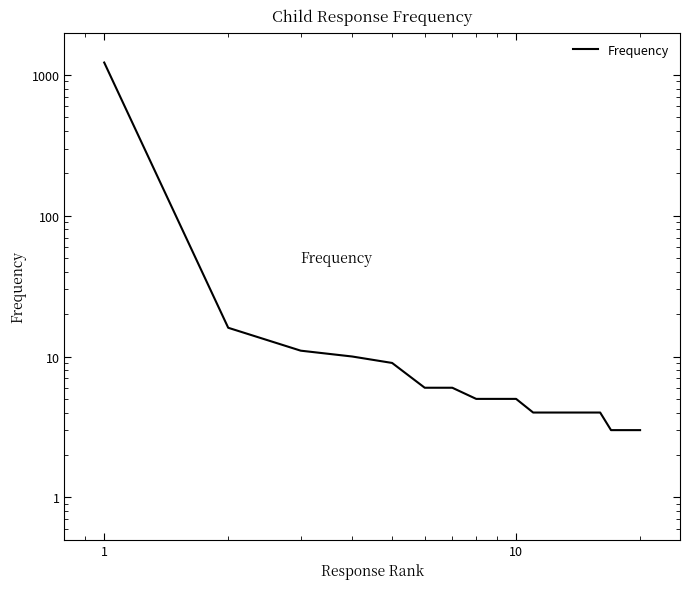

How many distinct data groups are displayed?

1